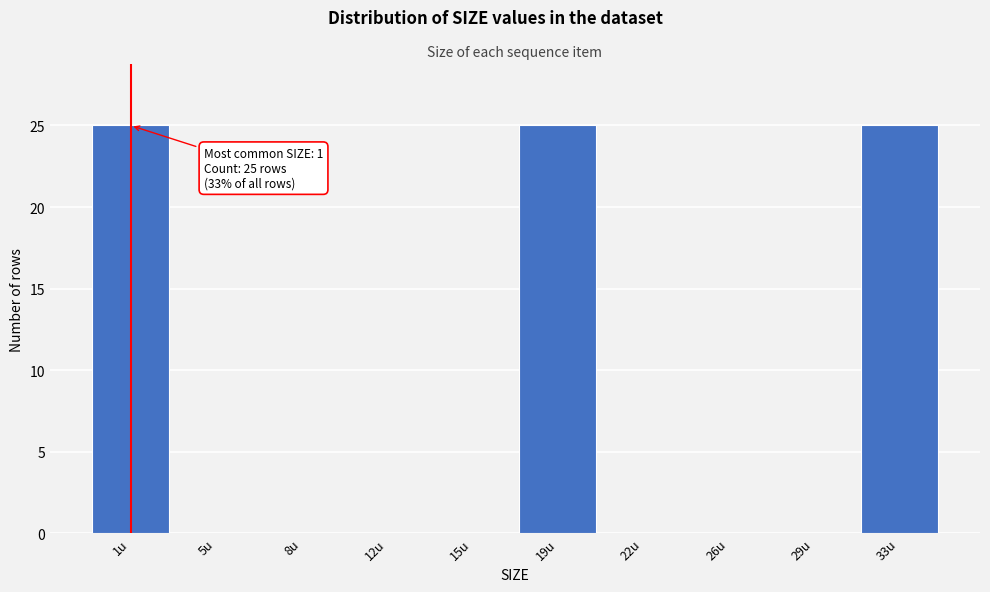

Reading right to left, extract all data points from this chart.

33u=25	29u=0	26u=0	22u=0	19u=25	15u=0	12u=0	8u=0	5u=0	1u=25